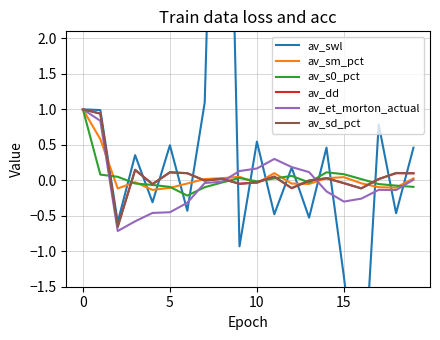

How many interior local valleys does the av_swl series have?

8